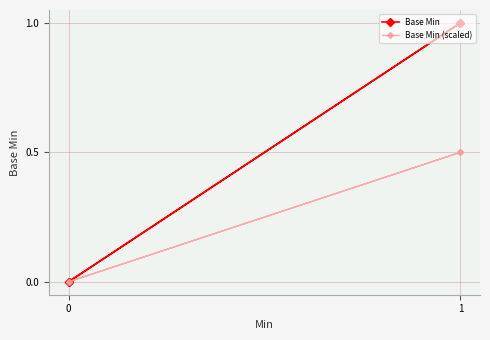

True or false: Base Min (scaled) and Base Min cross at least once.

False